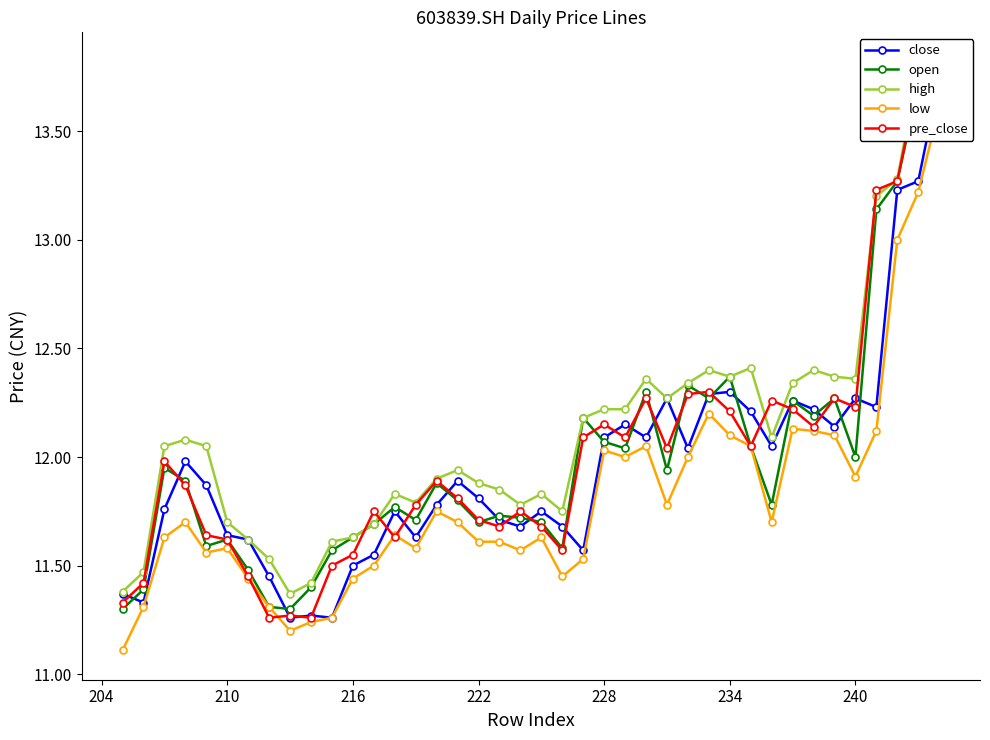

What are all the series names shown in the legend?

close, open, high, low, pre_close